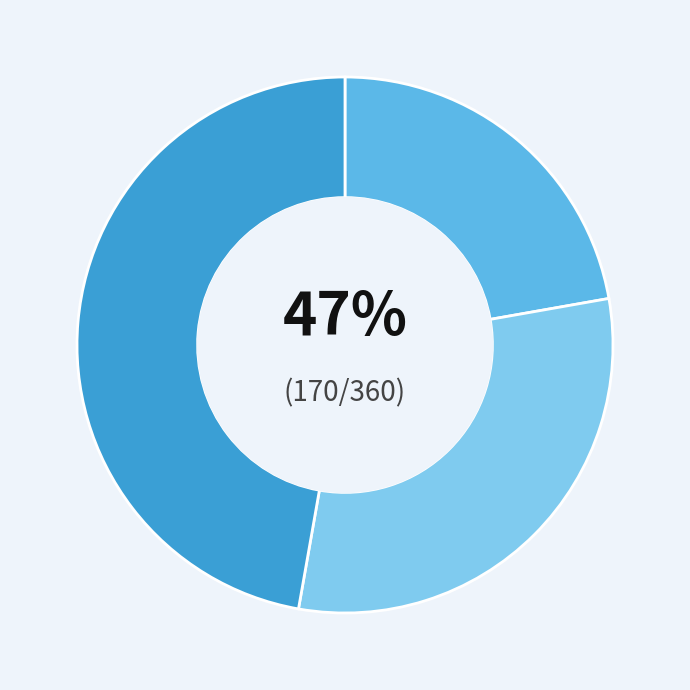

What portion of the pie excludes 6?

69.4%